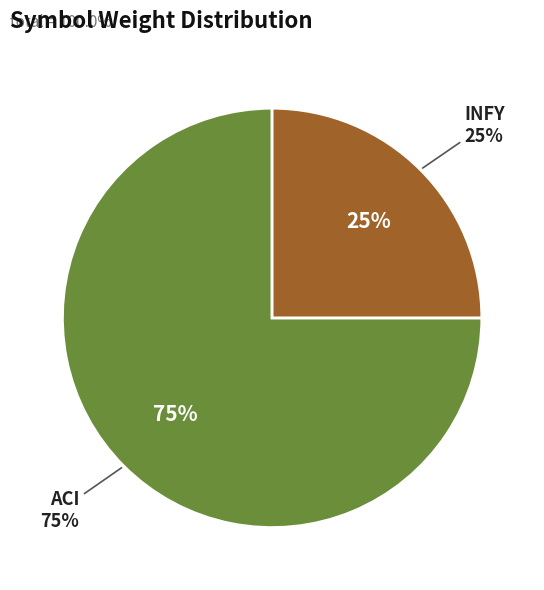

To the nearest percent, what portion does INFY represent?

25%